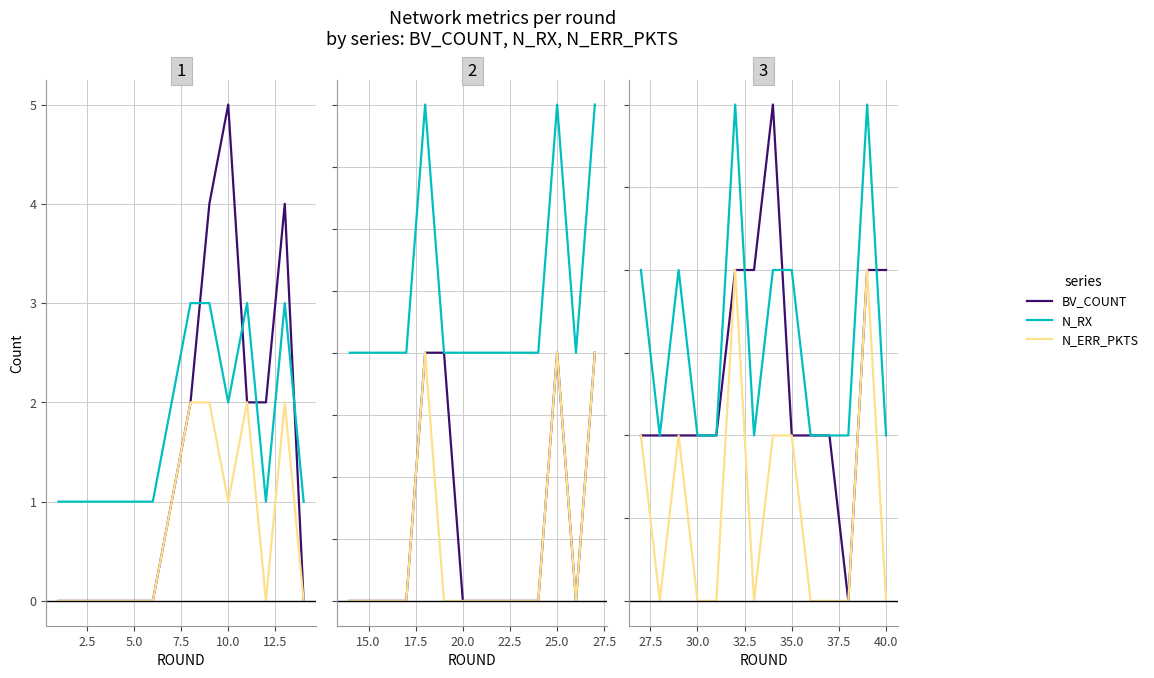

What position from the left is 40.0?

14